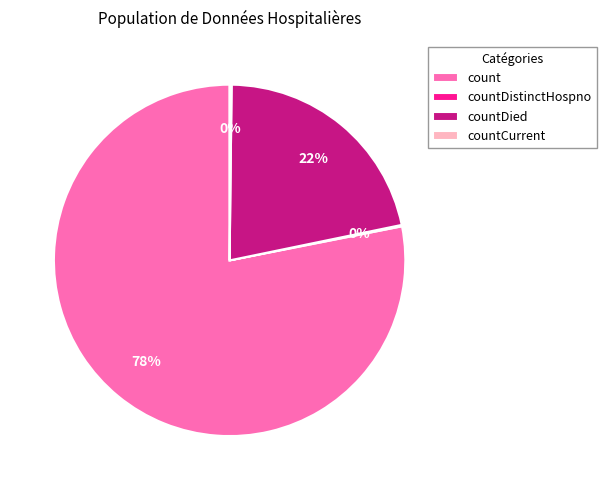

To the nearest percent, what is the difference between the largest and smallest slice percentages?

78%